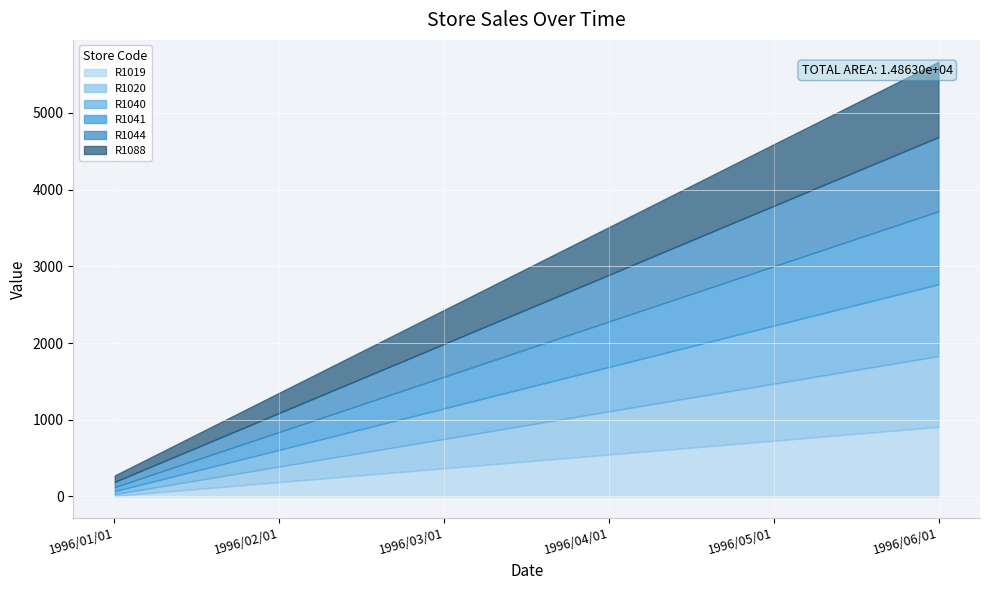

Count the R1088 values in the range 263 to 803.

4